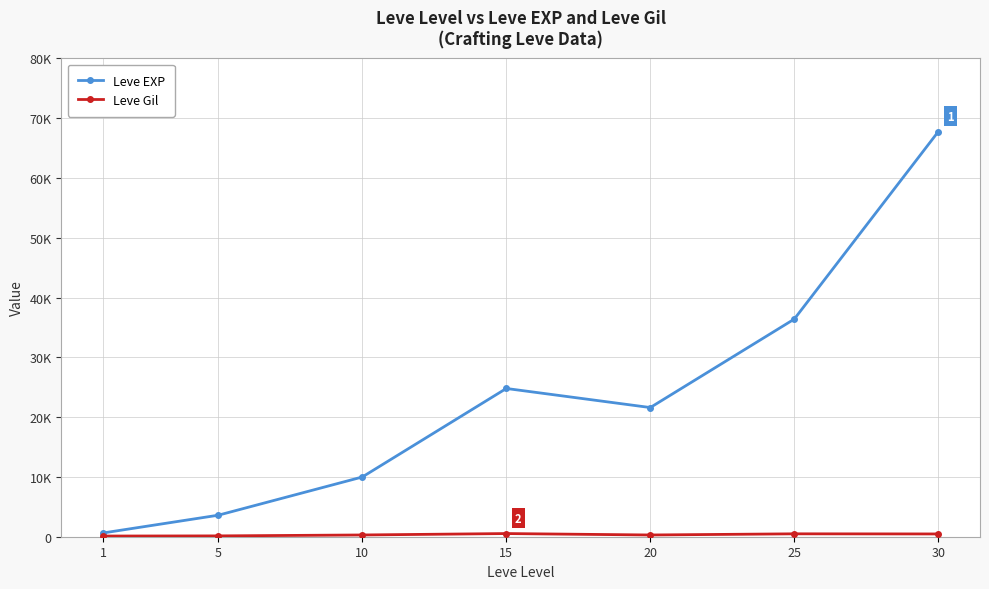

List the series in order of their overall mean, lowest first.

Leve Gil, Leve EXP